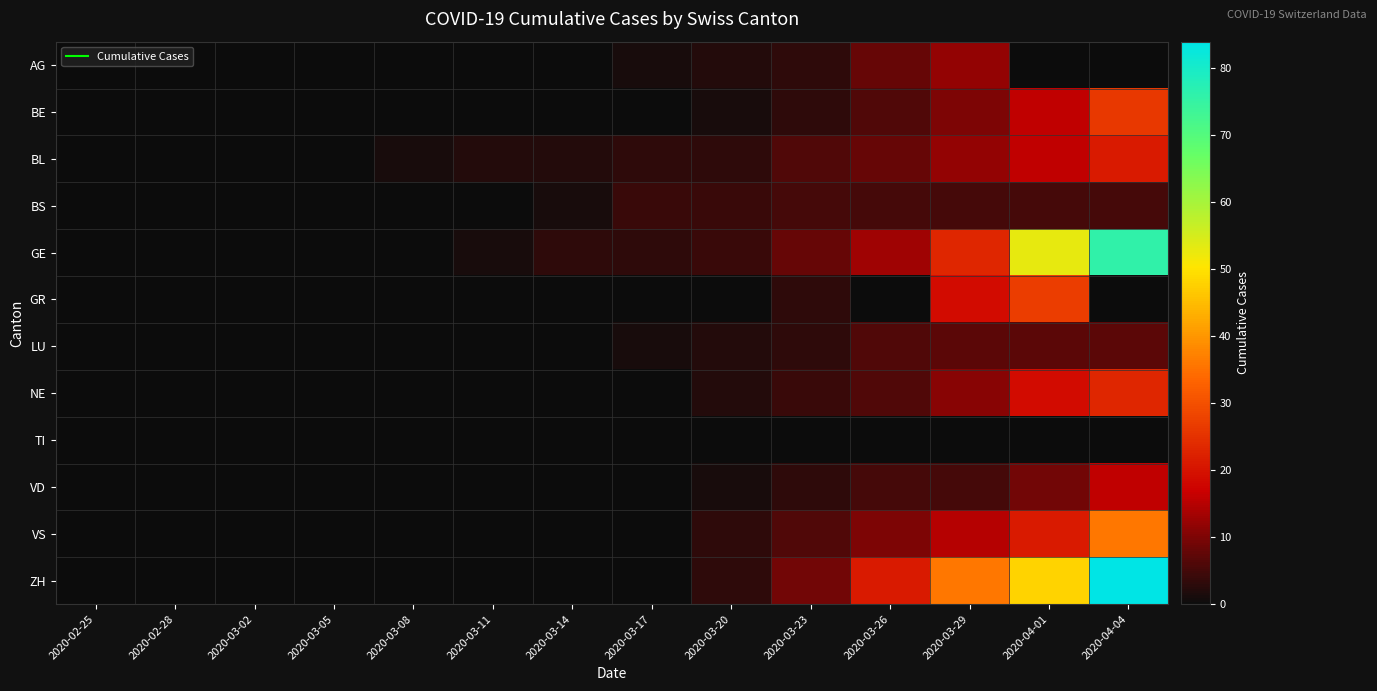

What is the total value across all series at 2020-04-01?

221